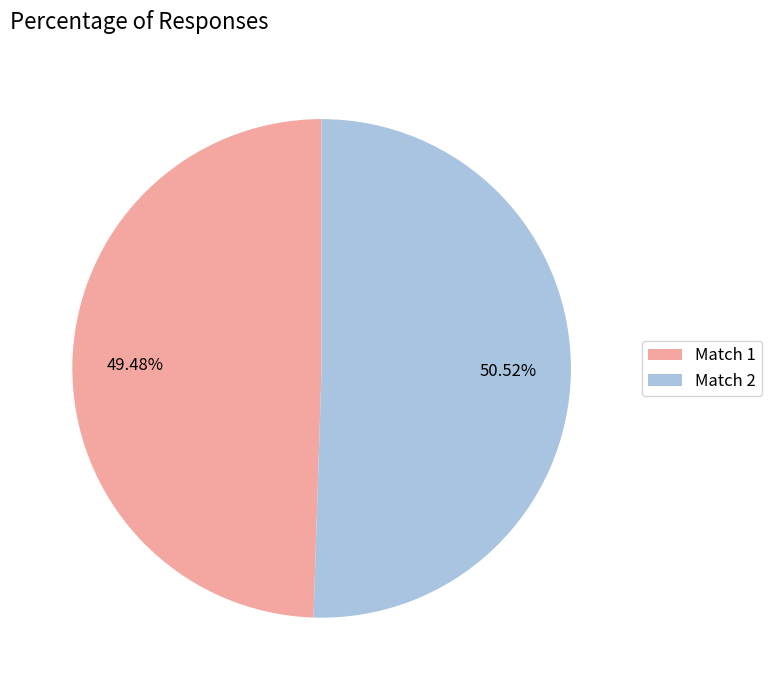

Combined, do Match 2 and Match 1 account for over 50%?

Yes